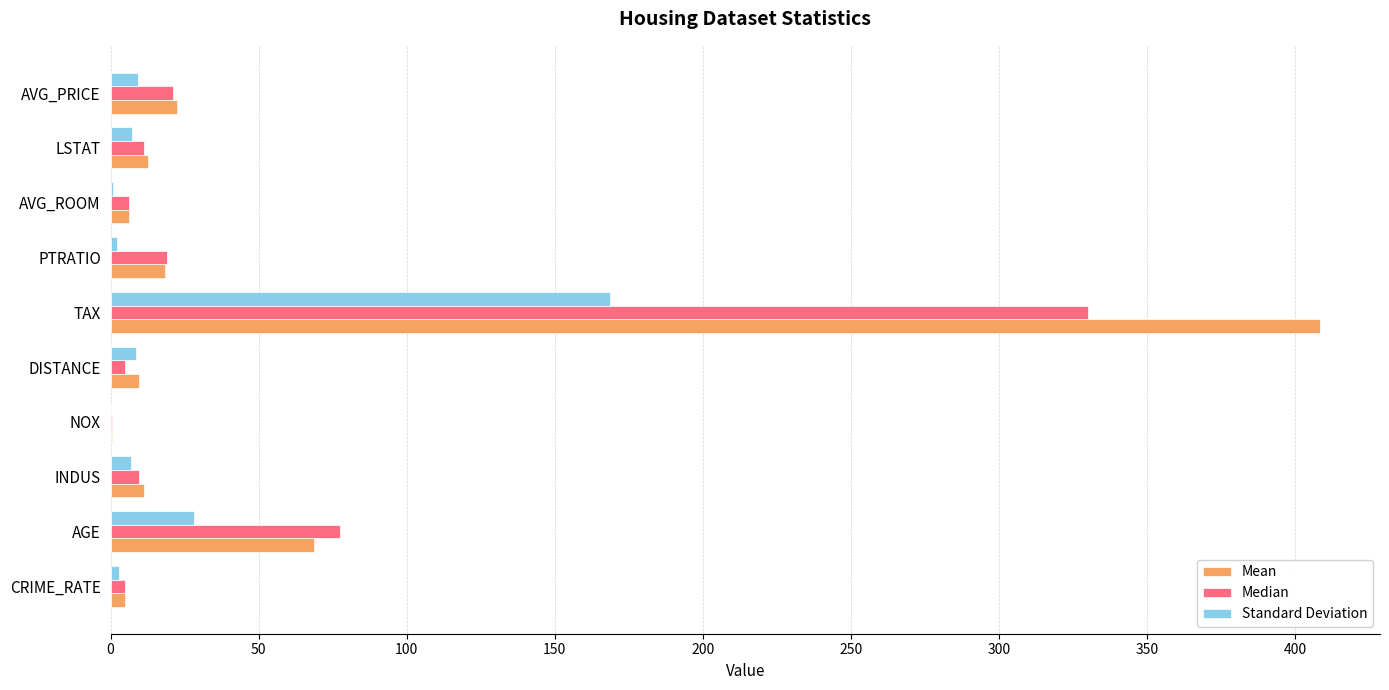

How many series are shown in this chart?

3